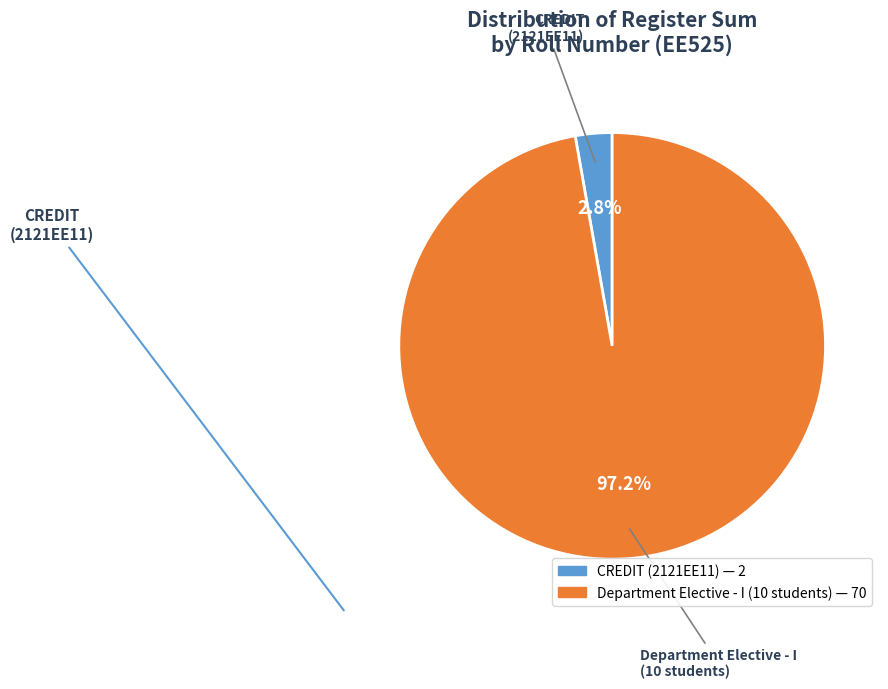

Does any single category account for the majority?

Yes